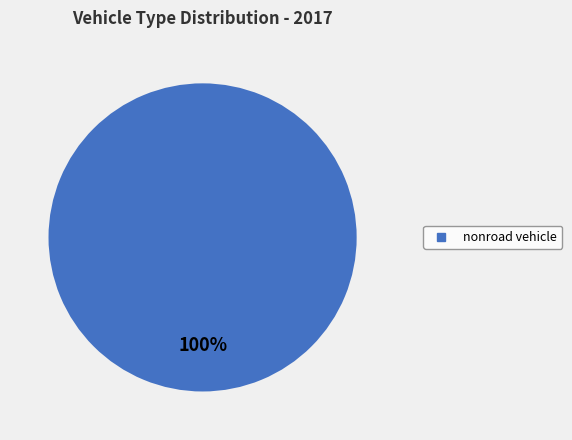

Is there any slice that represents more than half of the pie?

Yes